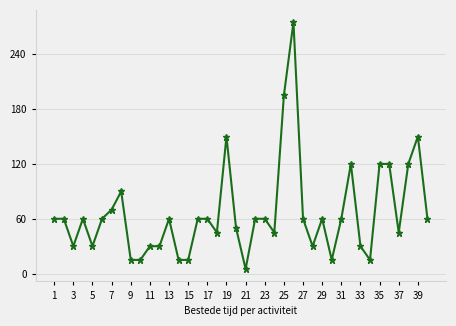

True or false: the data has more than 2 interior local peaks.

True